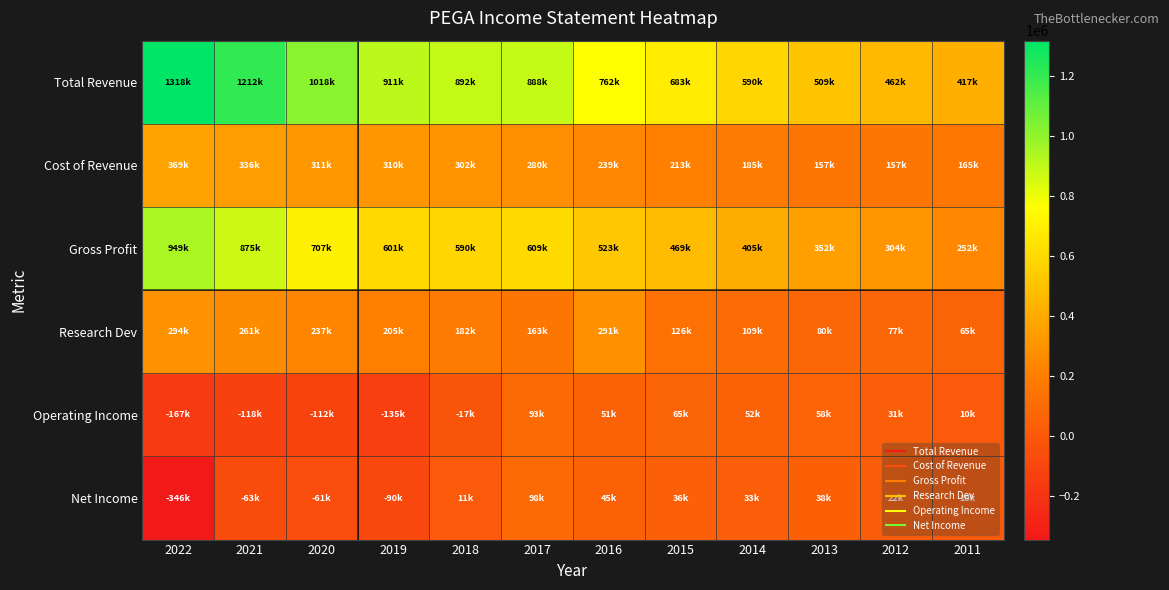

Reading left to right, what are all the values shown in this chart?

Total Revenue: 2022=1317800	2021=1211700	2020=1017500	2019=911400	2018=891600	2017=888500	2016=762200	2015=682700	2014=590000	2013=509000	2012=461700	2011=416700
Cost of Revenue: 2022=368600	2021=336400	2020=310900	2019=310000	2018=301800	2017=279700	2016=239300	2015=213400	2014=185100	2013=157400	2012=157400	2011=164800
Gross Profit: 2022=949200	2021=875300	2020=706600	2019=601400	2018=589800	2017=608800	2016=523000	2015=469200	2014=404900	2013=351500	2012=304300	2011=251900
Research Dev: 2022=294300	2021=260600	2020=237000	2019=205200	2018=181700	2017=162900	2016=291100	2015=126400	2014=108600	2013=79700	2012=76700	2011=65300
Operating Income: 2022=-166800	2021=-118400	2020=-111800	2019=-134900	2018=-17000	2017=93200	2016=50600	2015=64700	2014=51500	2013=58100	2012=31400	2011=10500
Net Income: 2022=-345600	2021=-63000	2020=-61400	2019=-90400	2018=10600	2017=98500	2016=45000	2015=36300	2014=33300	2013=38000	2012=21900	2011=10100